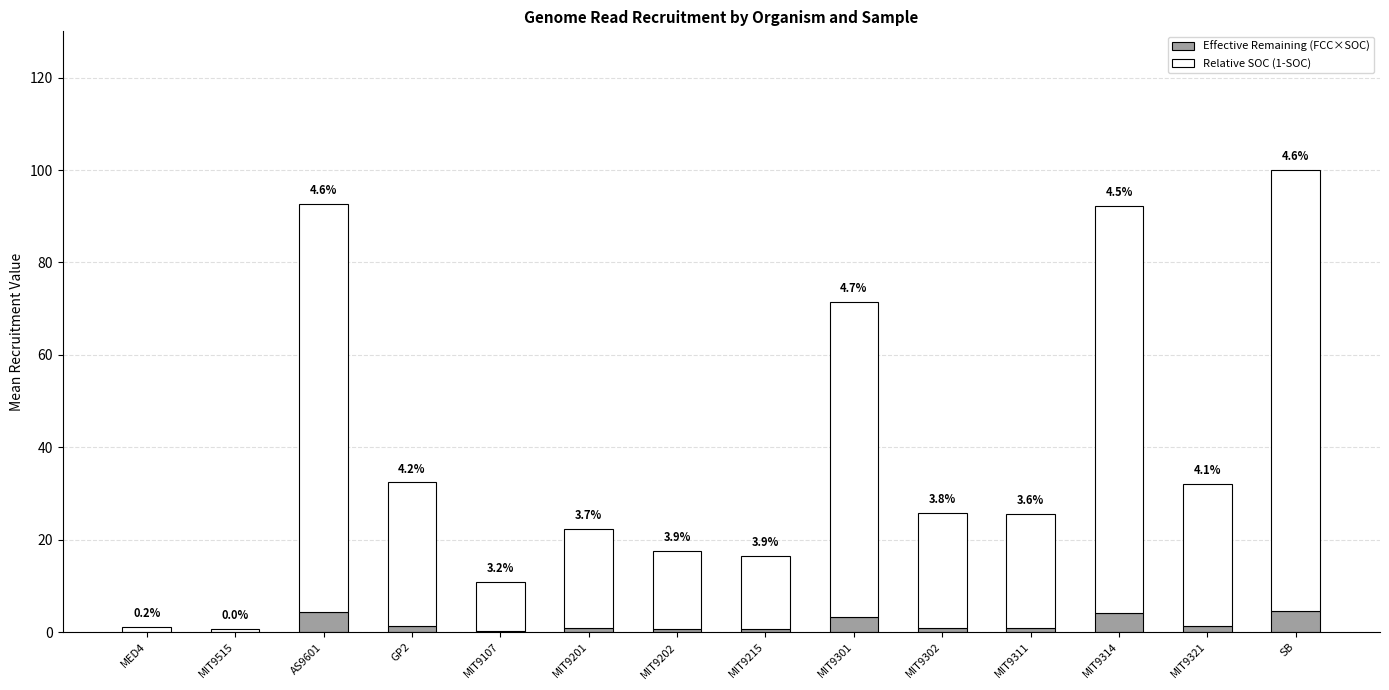

Are the bars grouped side by side (vs. stacked)?

No